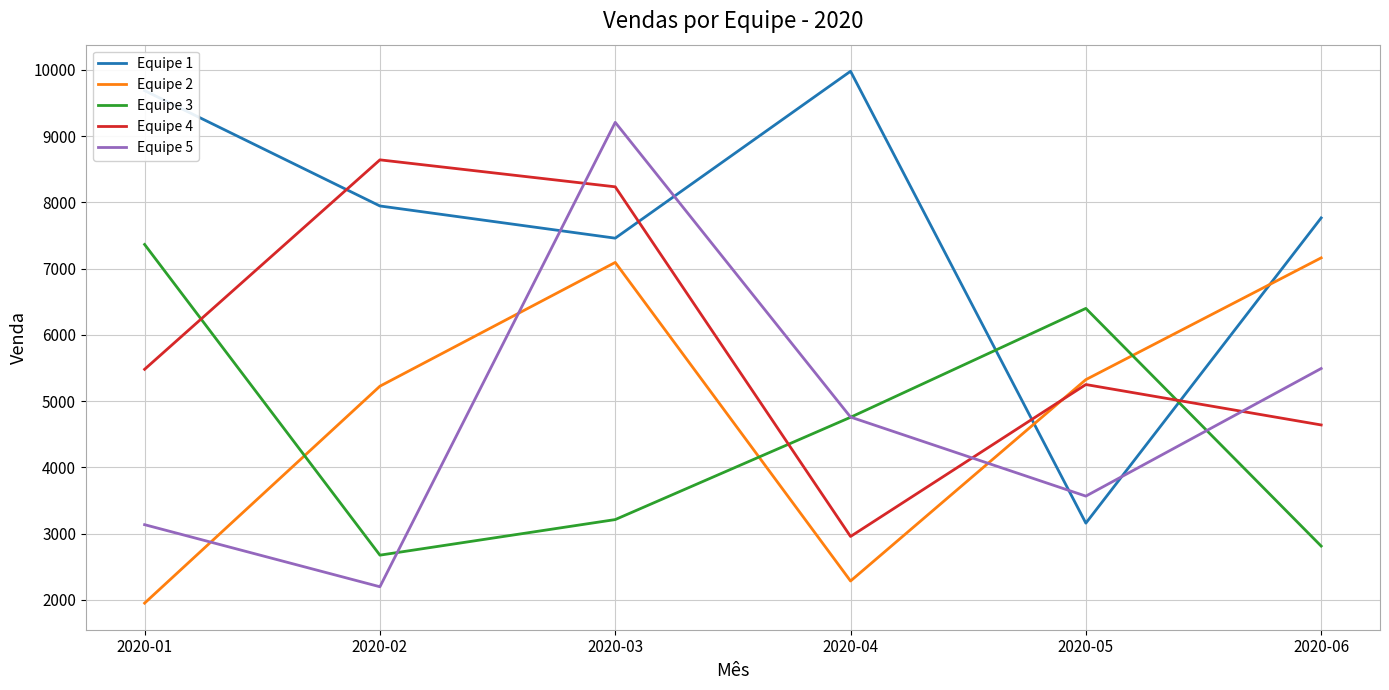

The value of Equipe 4 at 2020-02 is 12683. True or false?

False